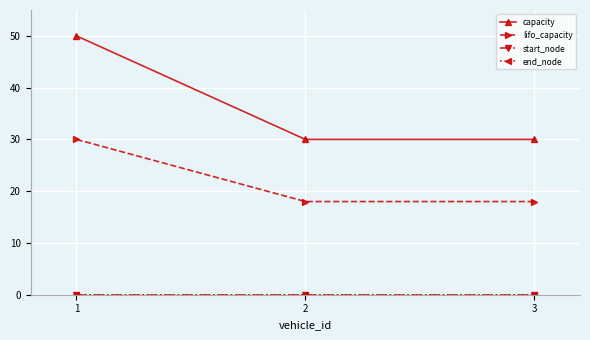

What is the difference between the highest and lowest values at 1?

50